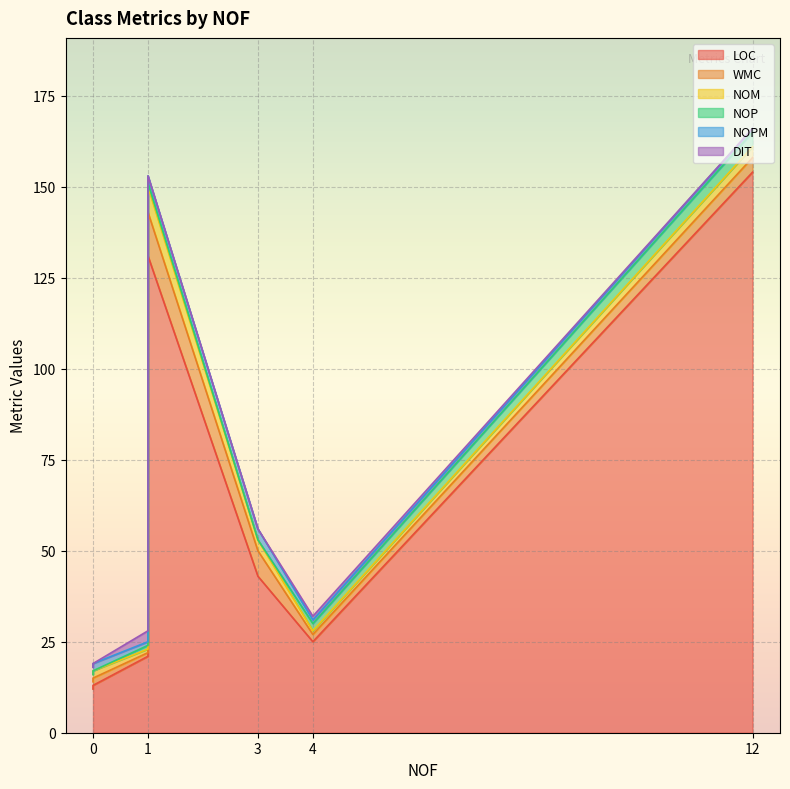

What is the difference between the NOPM values at 0 and 4?

1